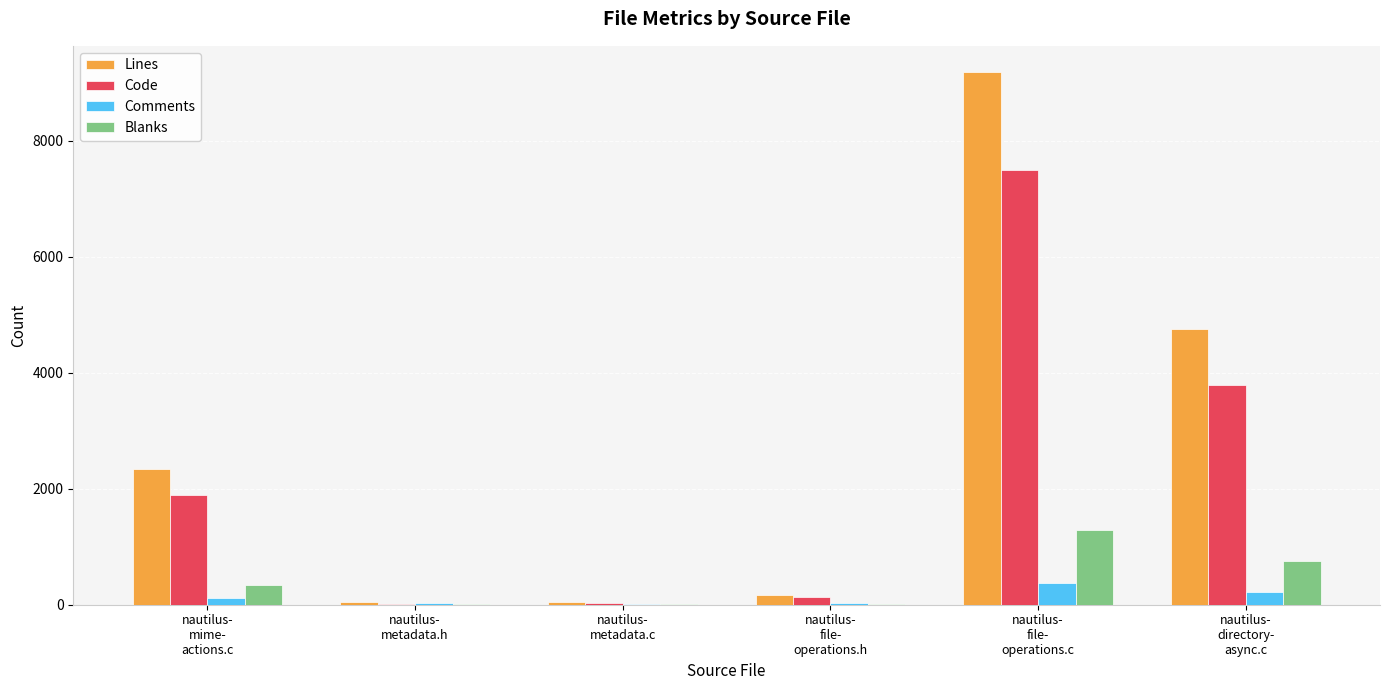

Which series has the largest total across all categories?

Lines